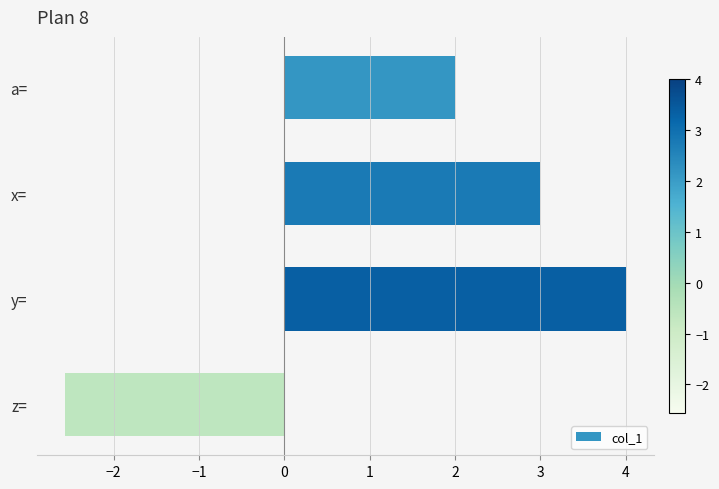

What is the sum of all values?

6.4